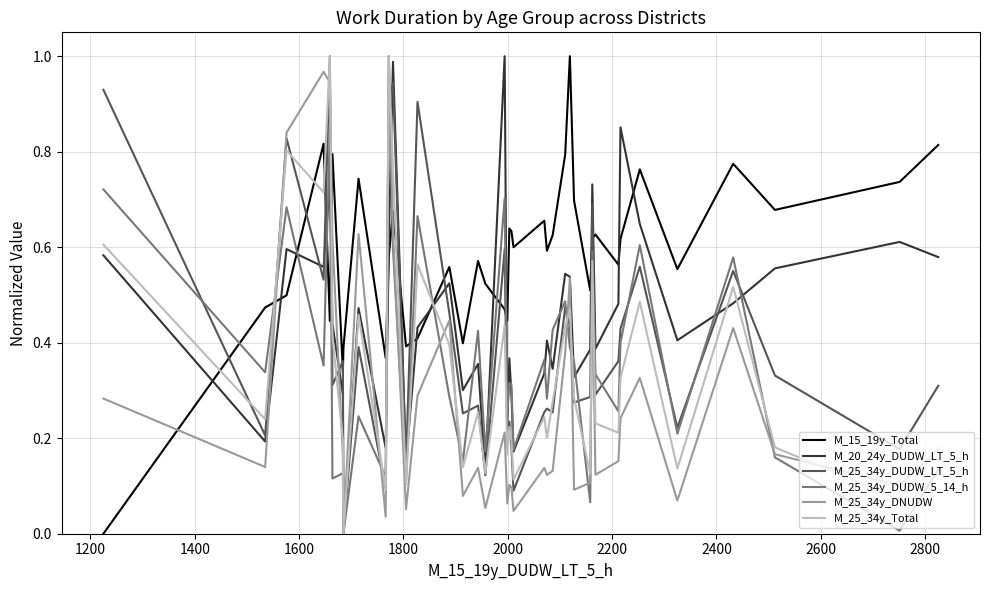

Which series has the largest total across all categories?

M_15_19y_Total